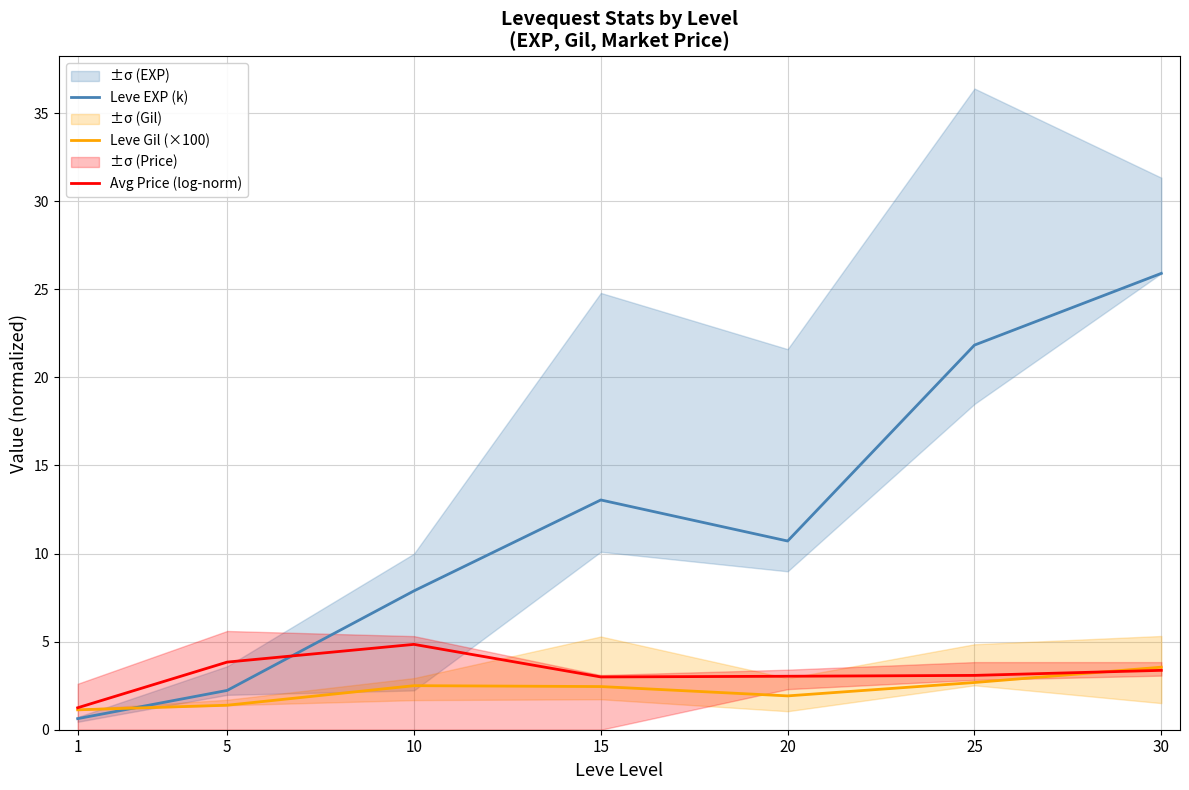

What is the value of the Leve EXP (k) point at the 1st from the left?

0.6